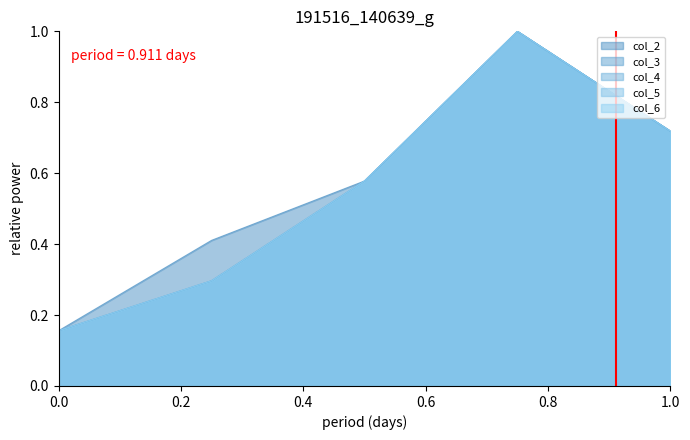

What is the minimum value shown in the chart?

0.2